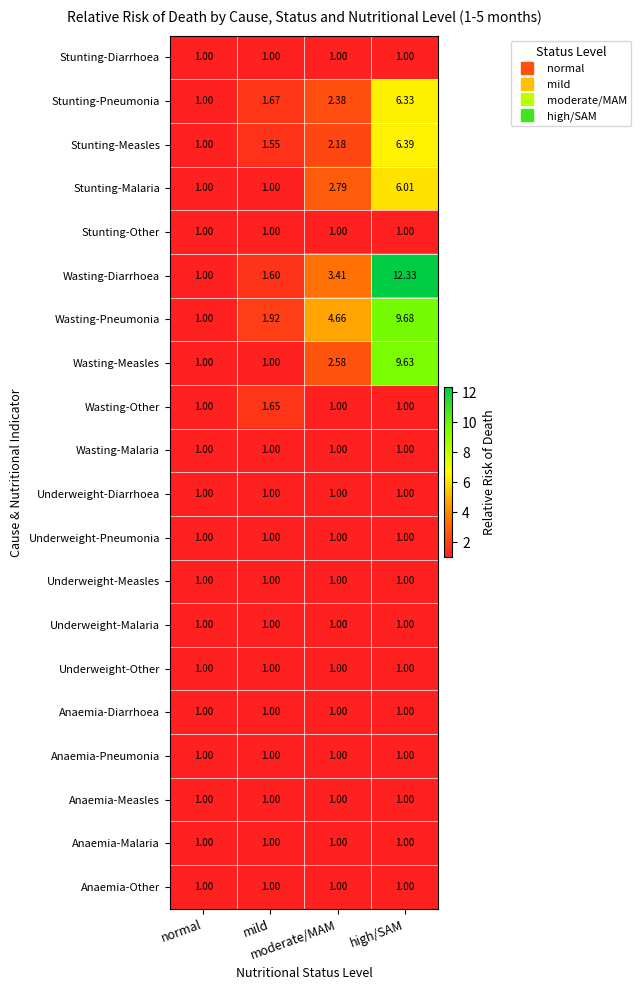

What is the difference between the highest and lowest values at mild?

0.9